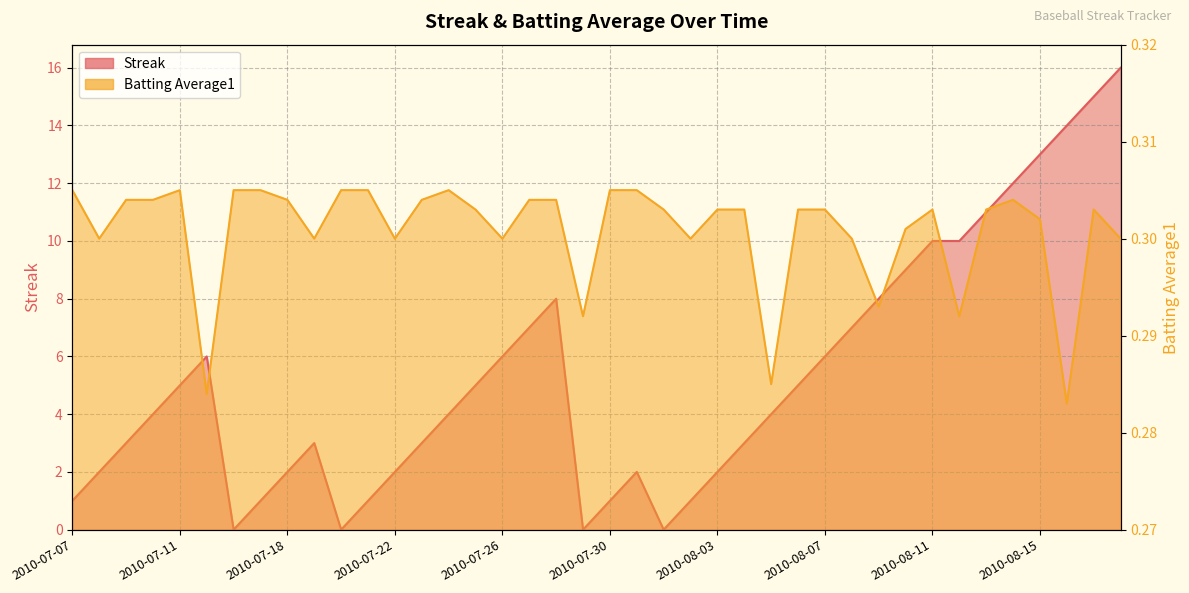

Reading right to left, what are all the values shown in this chart?

Streak: 16.0	15.0	14.0	13.0	12.0	11.0	10.0	10.0	9.0	8.0	7.0	6.0	5.0	4.0	3.0	2.0	1.0	0.0	2.0	1.0	0.0	8.0	7.0	6.0	5.0	4.0	3.0	2.0	1.0	0.0	3.0	2.0	1.0	0.0	6.0	5.0	4.0	3.0	2.0	1.0
Batting Average1: 0.3	0.3	0.3	0.3	0.3	0.3	0.3	0.3	0.3	0.3	0.3	0.3	0.3	0.3	0.3	0.3	0.3	0.3	0.3	0.3	0.3	0.3	0.3	0.3	0.3	0.3	0.3	0.3	0.3	0.3	0.3	0.3	0.3	0.3	0.3	0.3	0.3	0.3	0.3	0.3